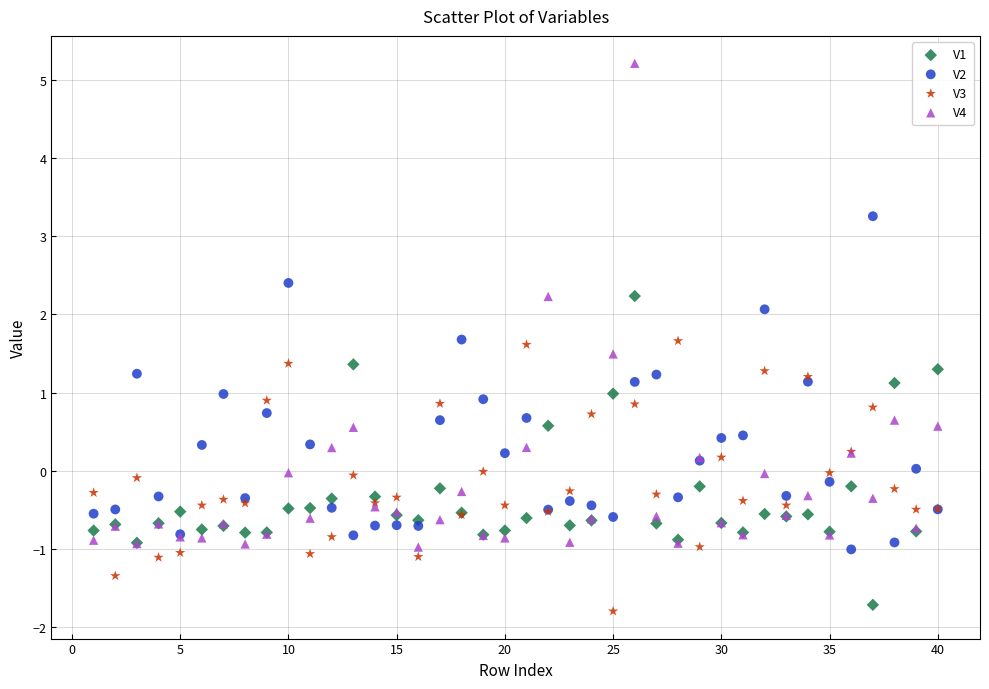

Which series reaches the minimum Y coordinate?

V3